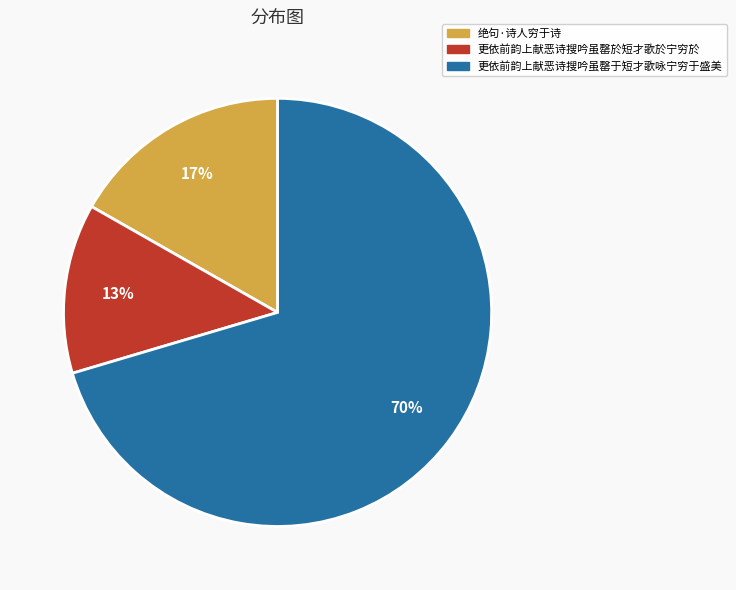

Rank the categories by value from highest to lowest.

更依前韵上献恶诗搜吟虽罄于短才歌咏宁穷于盛美, 绝句·诗人穷于诗, 更依前韵上献恶诗搜吟虽罄於短才歌於宁穷於